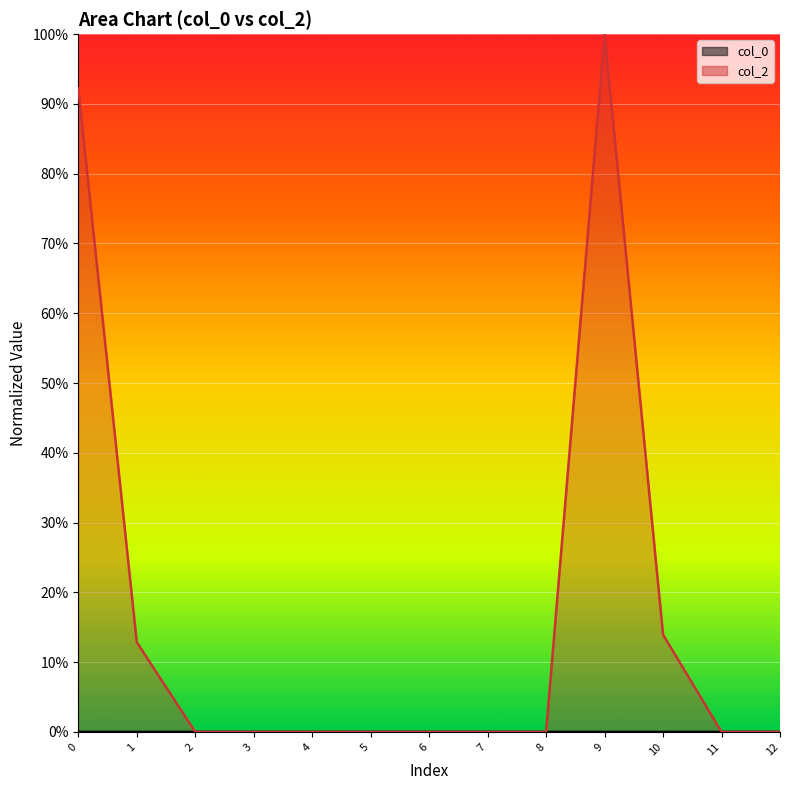

Reading left to right, list all the values displayed in this chart.

col_0 line: 0.0	0.0	0.0	0.0	0.0	0.0	0.0	0.0	0.0	0.0	0.0	0.0	0.0
col_2 line: 0.9	0.1	0.0	0.0	0.0	0.0	0.0	0.0	0.0	1.0	0.1	0.0	0.0